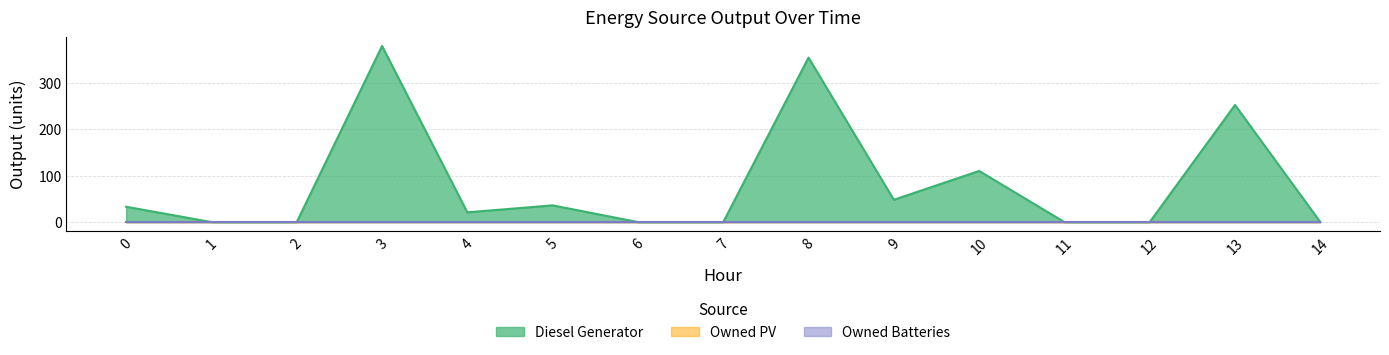

Reading right to left, transcribe all the data shown in this chart.

Diesel Generator: 0	252	0	0	110	48	354	0	0	36	21	379	0	0	33
Owned PV: 0	0	0	0	0	0	0	0	0	0	0	0	0	0	0
Owned Batteries: 0	0	0	0	0	0	0	0	0	0	0	0	0	0	0